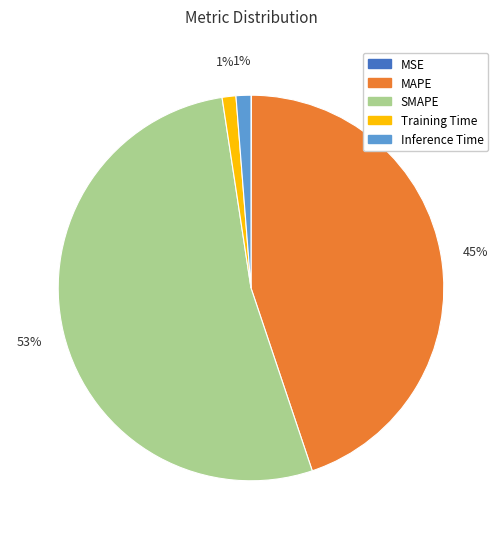

The Training Time slice represents 11% of the pie. True or false?

False